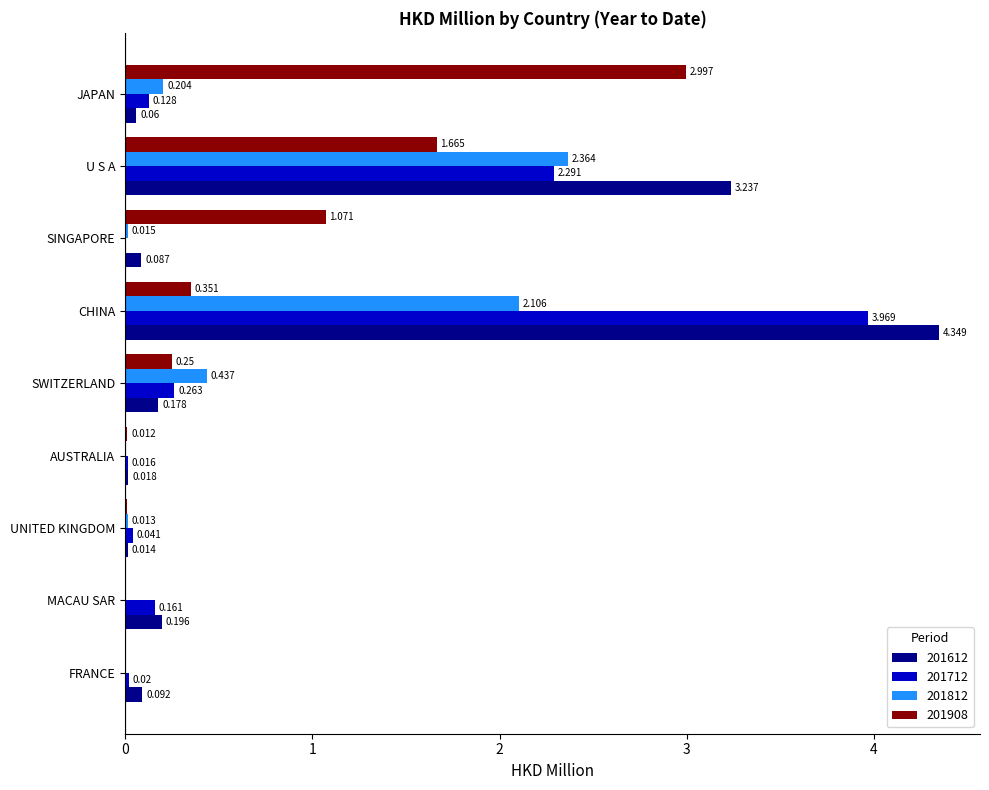

Which category has the highest value in the 201812 series?

U S A